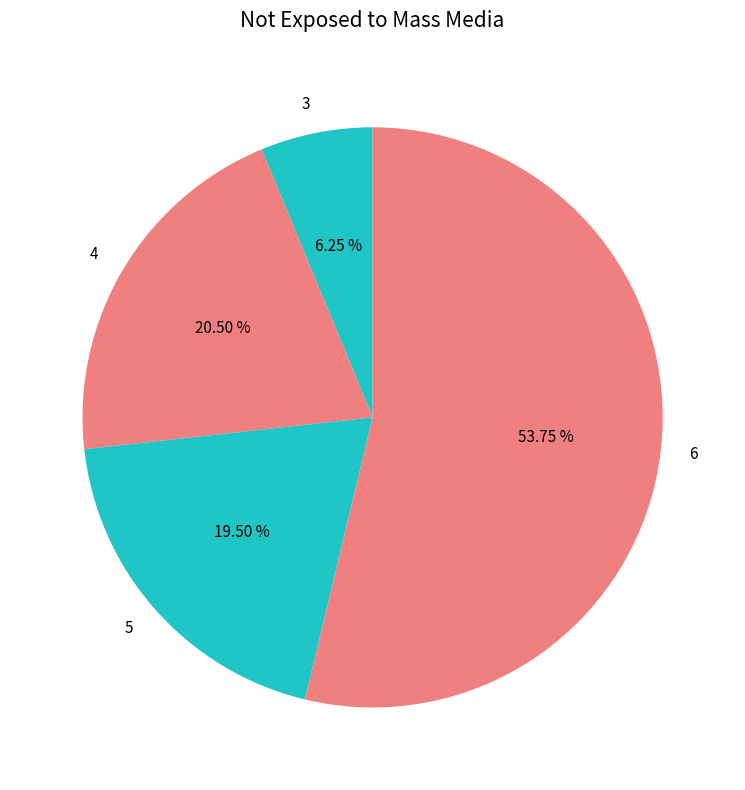

Combined, what portion of the pie is 6 and 4?

74.2%